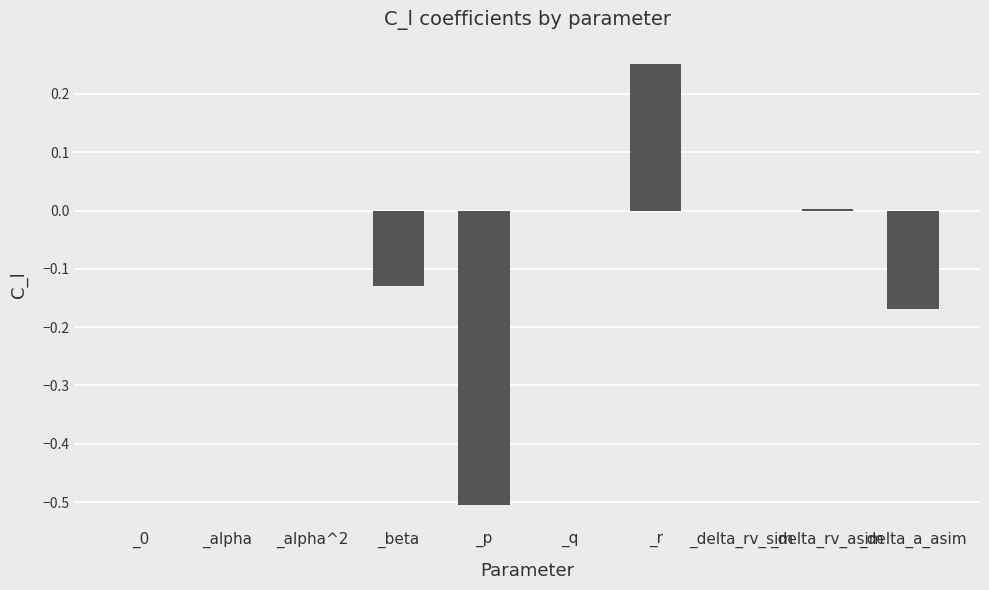

What is the approximate value at _p?

-0.5